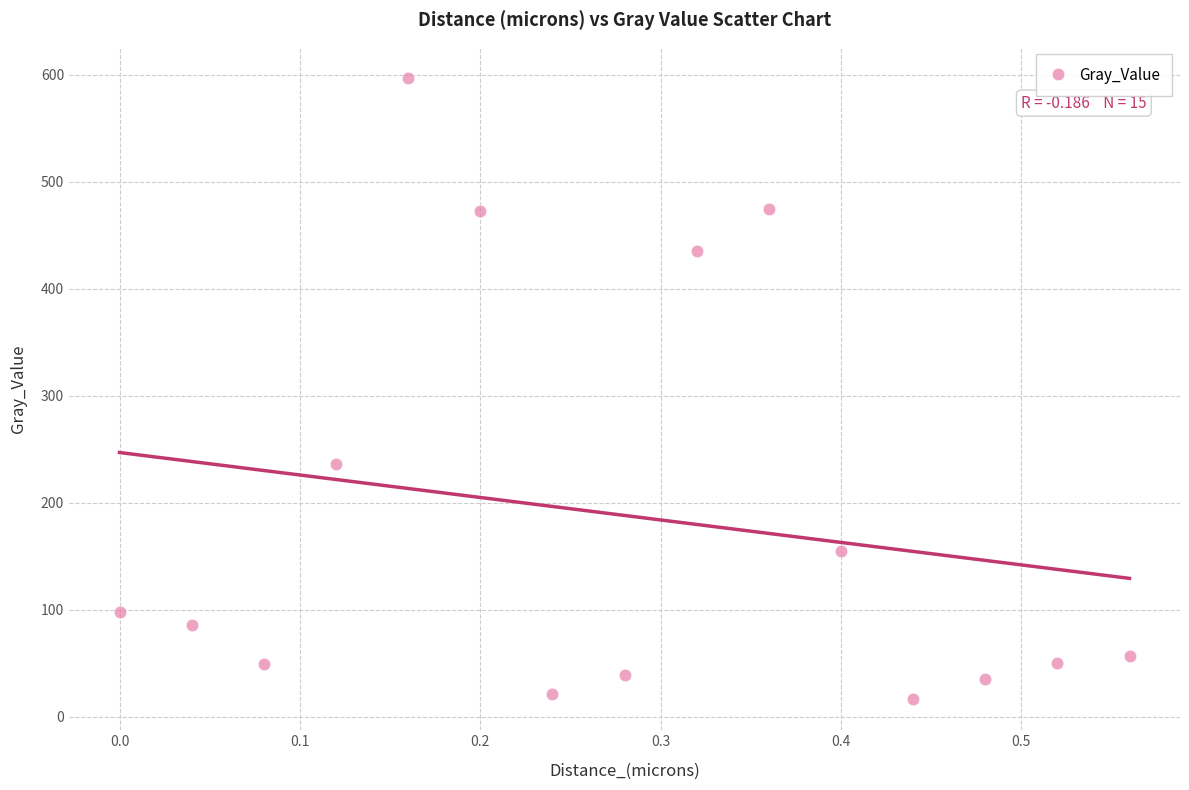

What is the range of X values (max minus min)?

0.6